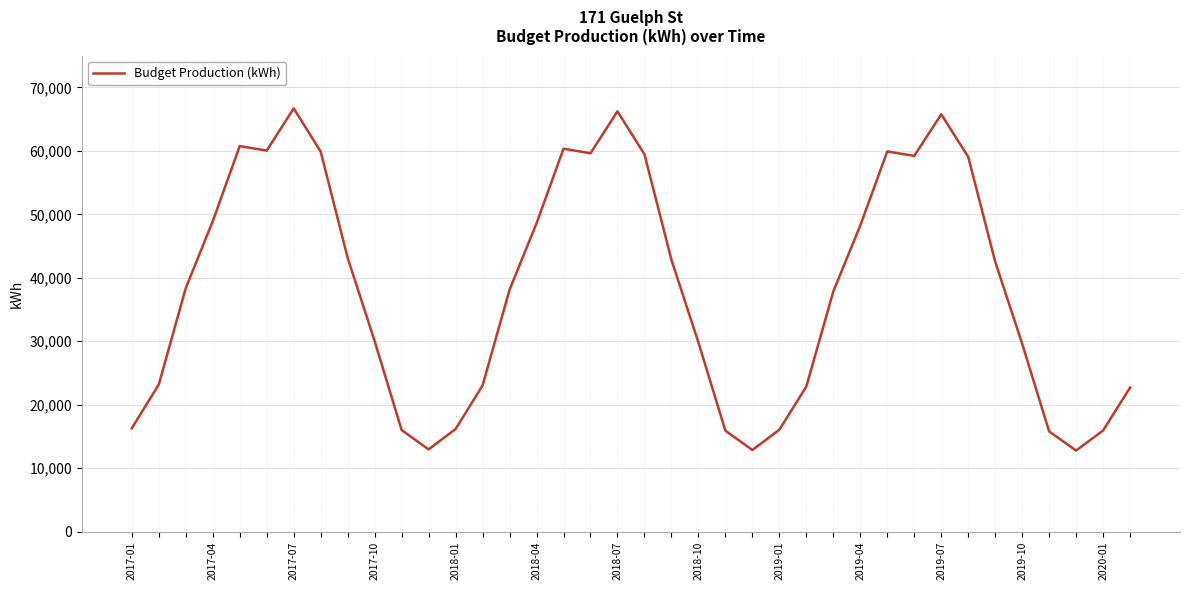

What is the smallest value displayed?

12792.3